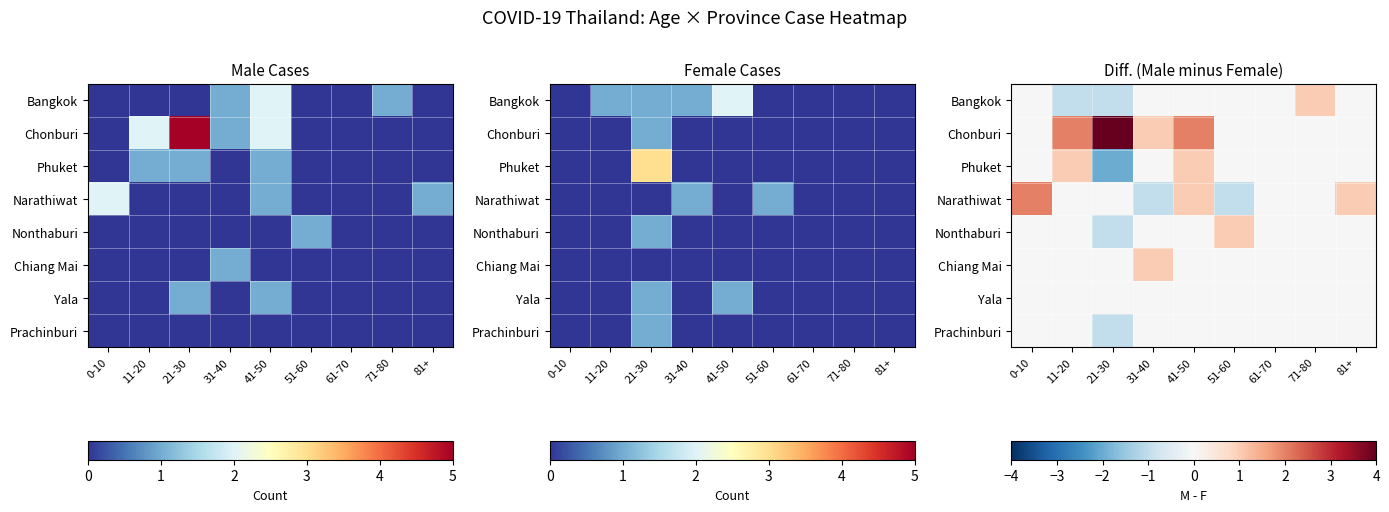

List the series in order of their peak value, highest first.

Chonburi, Narathiwat, Bangkok, Phuket, Nonthaburi, Chiang Mai, Yala, Prachinburi